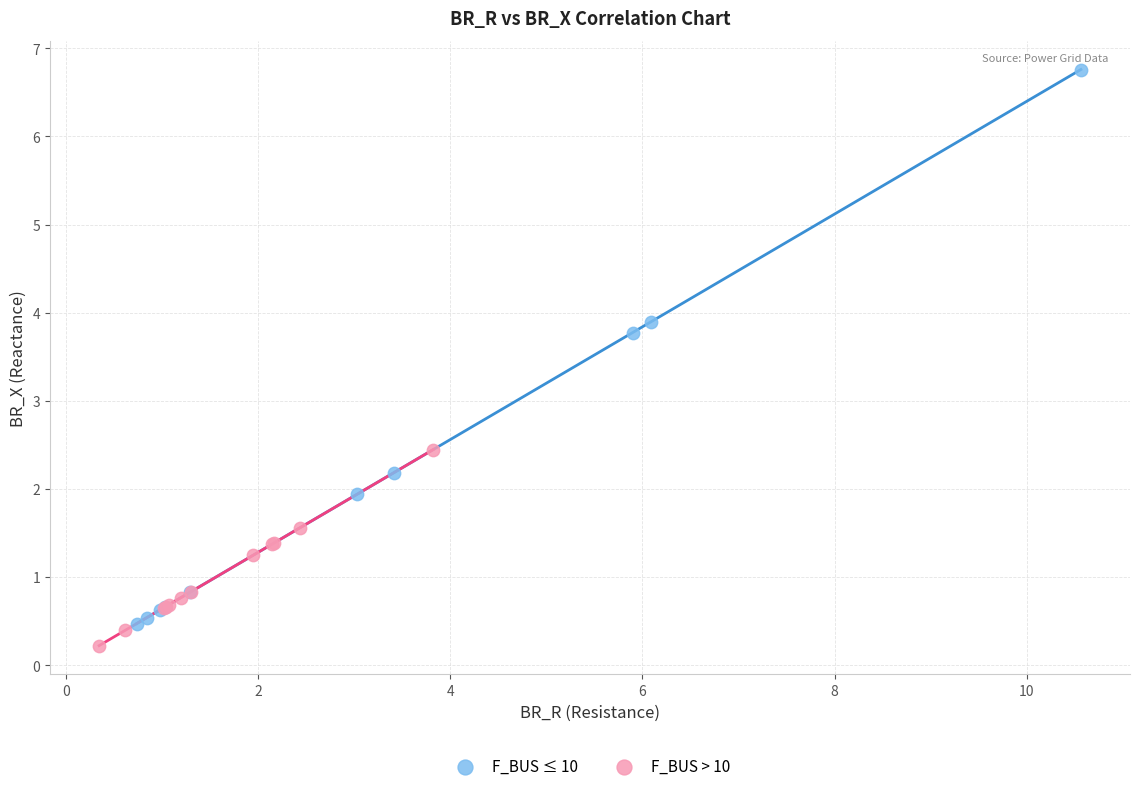

Which series has the widest spread of Y values?

F_BUS ≤ 10